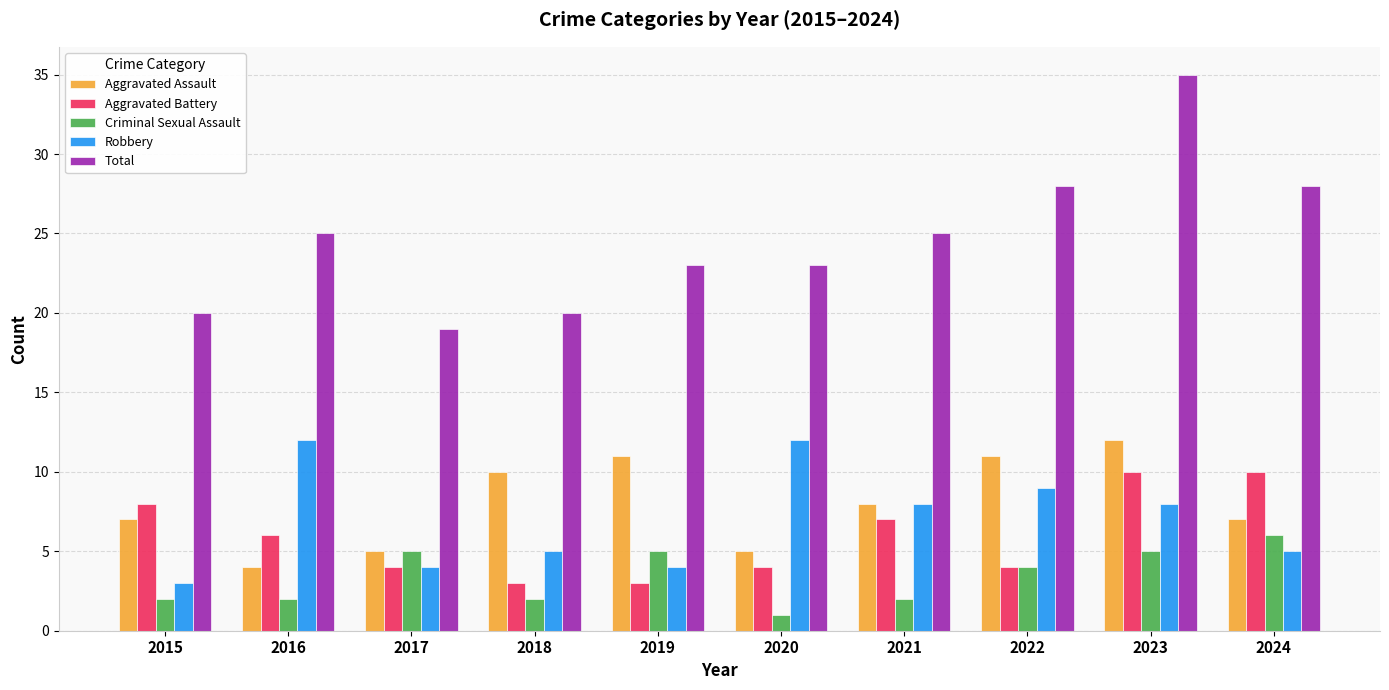

Does the chart contain stacked bars?

No